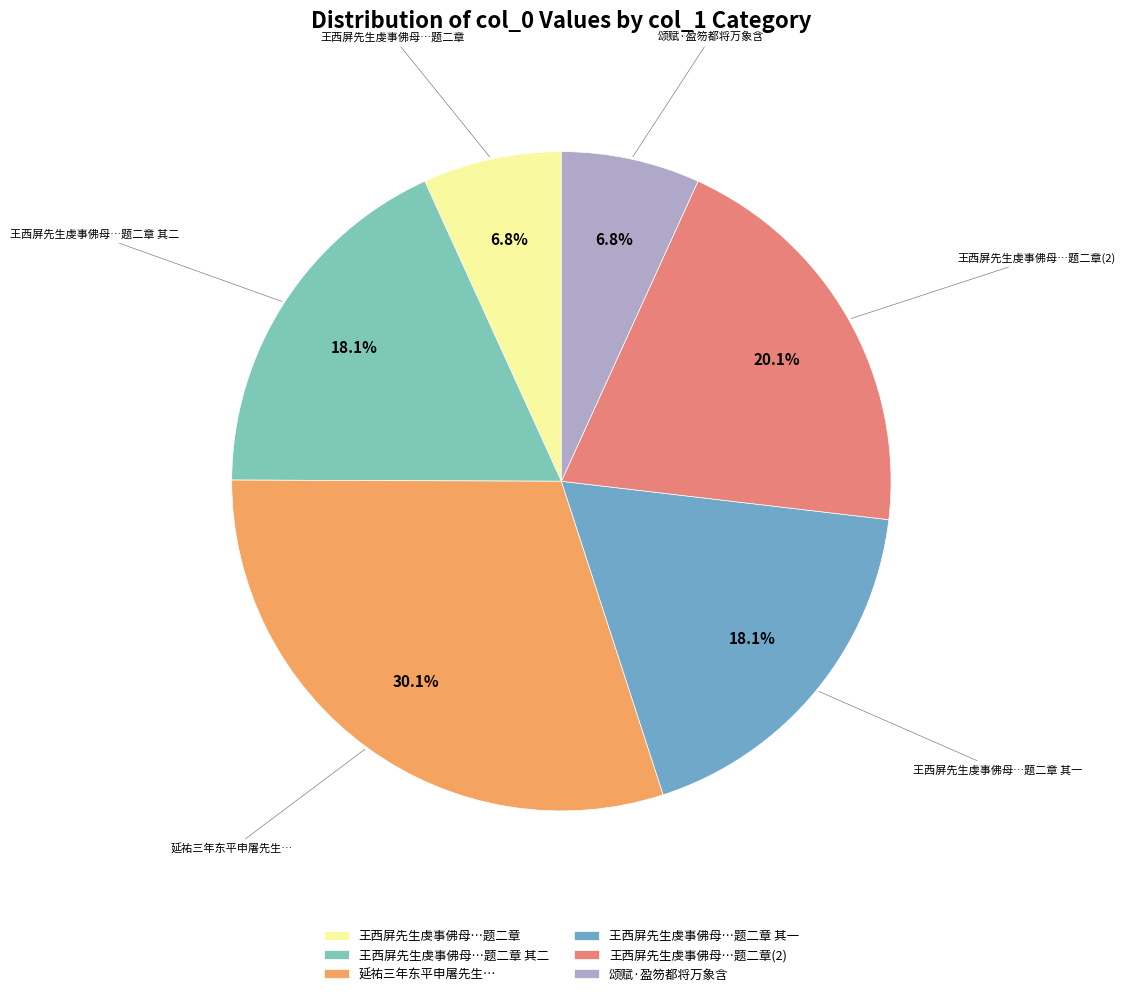

Which has a higher value, 王西屏先生虔事佛母…题二章 其二 or 颂赋·盈笏都将万象含?

王西屏先生虔事佛母…题二章 其二